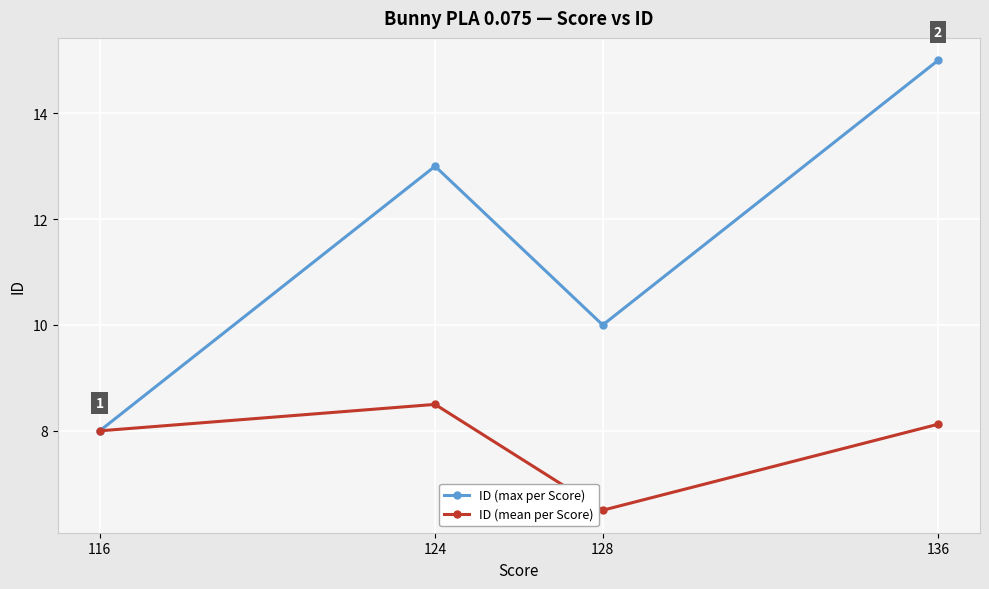

List the series in order of their overall mean, lowest first.

ID (mean per Score), ID (max per Score)